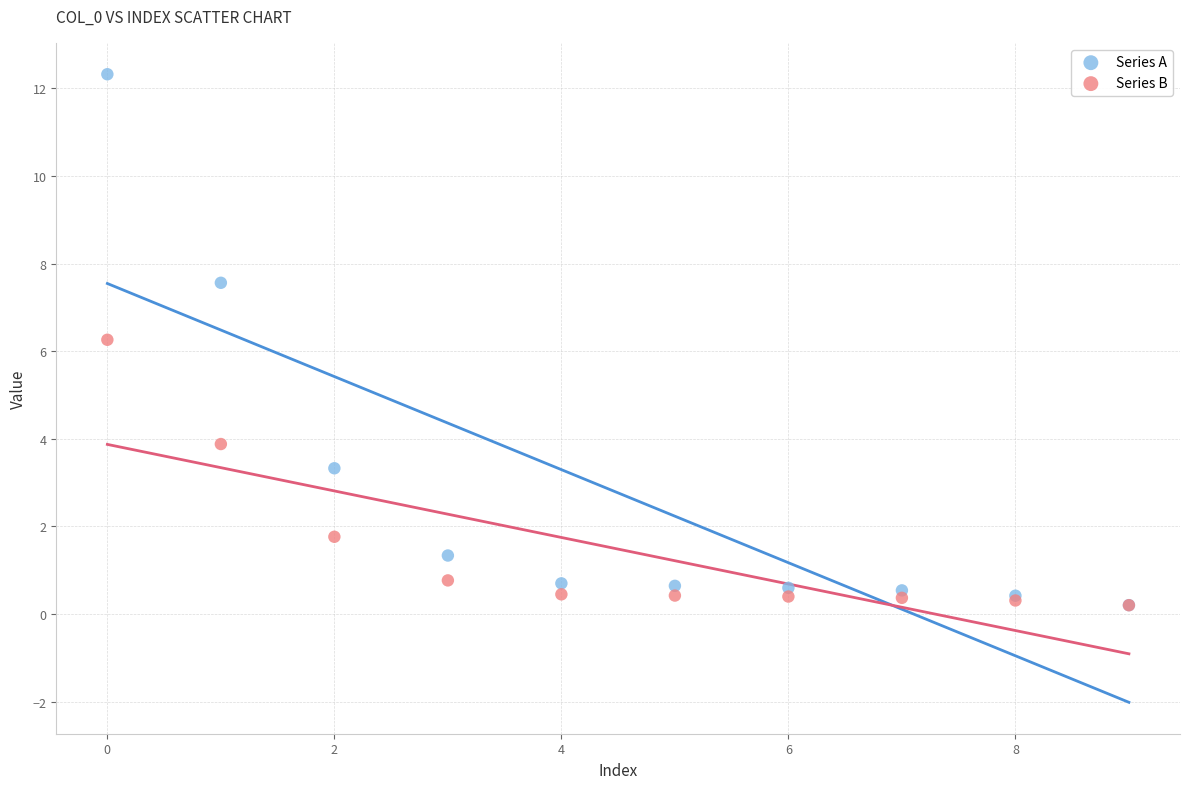

In the Series B series, what Y value is closest to 3?

3.9